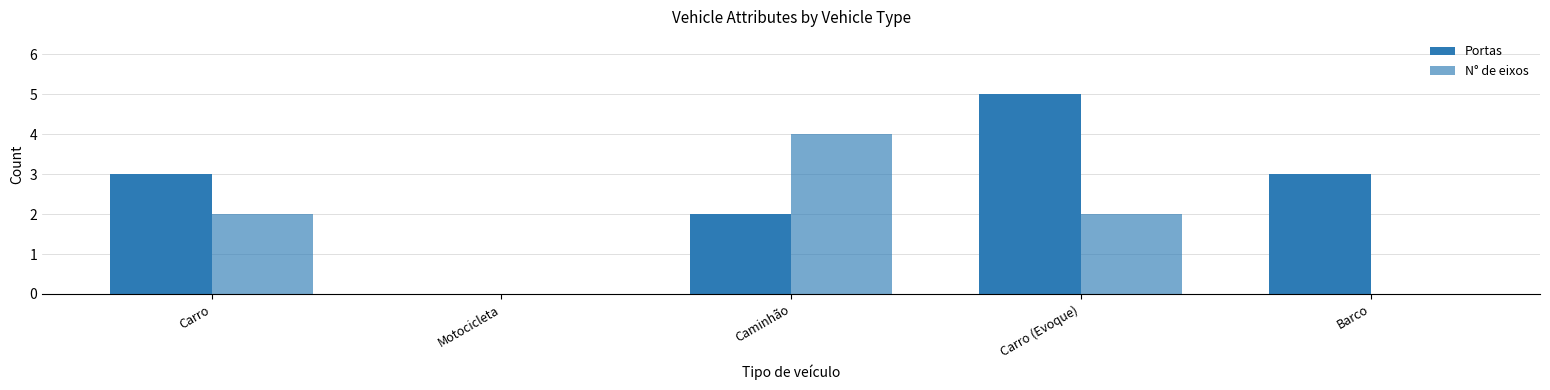

Between Carro and Motocicleta, which series saw the biggest shift?

Portas